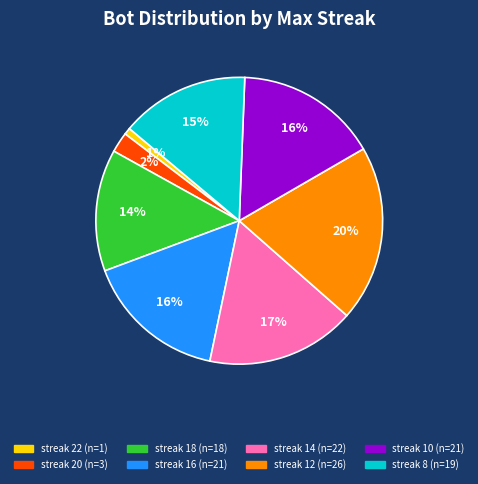

How many slices are in this pie chart?

8